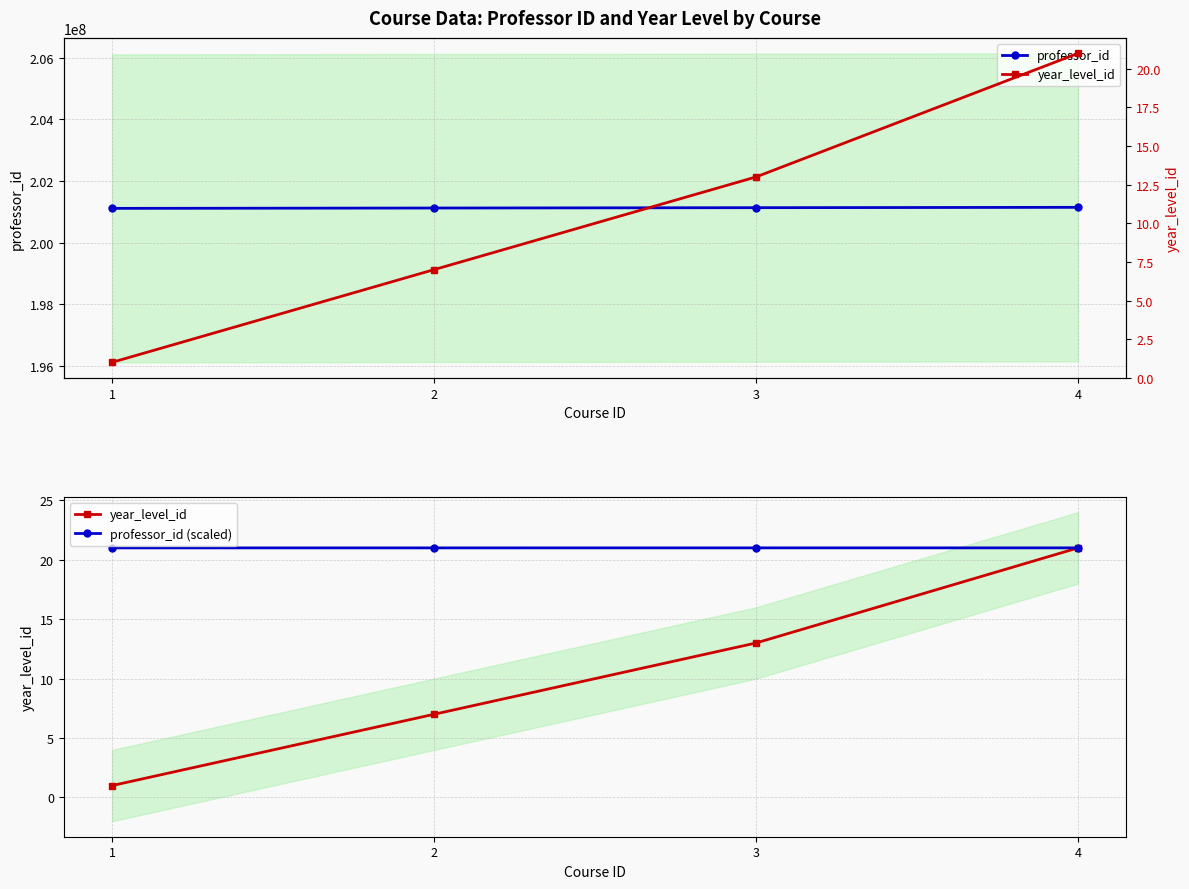

Rank the series at 2 from highest to lowest value.

professor_id, professor_id (scaled), year_level_id